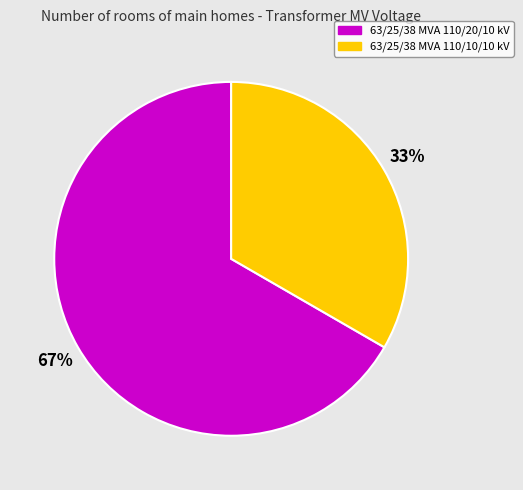

Which slice is the smallest?

63/25/38 MVA 110/10/10 kV